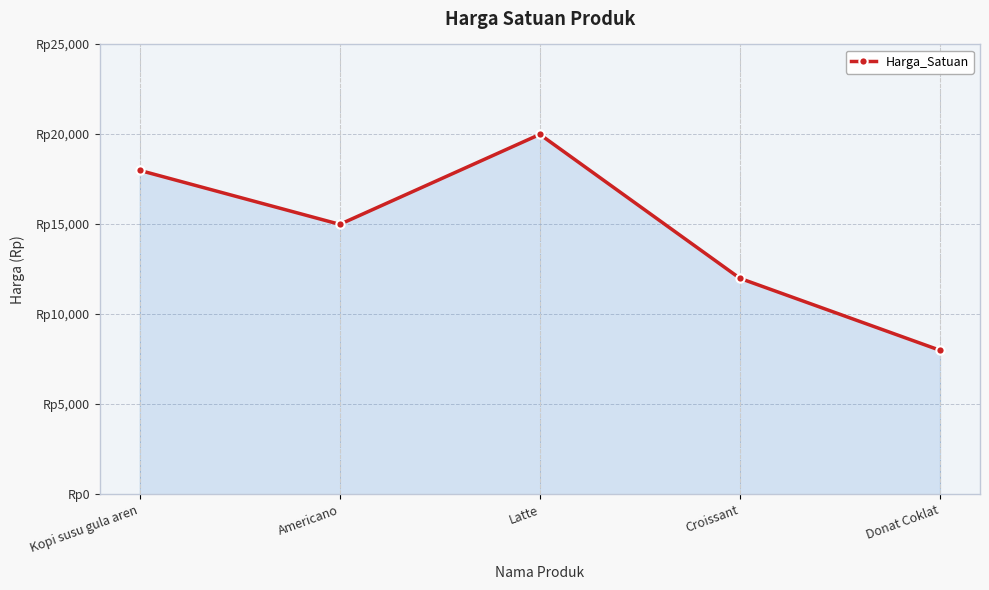

Which category has the lowest value across all series?

Donat Coklat